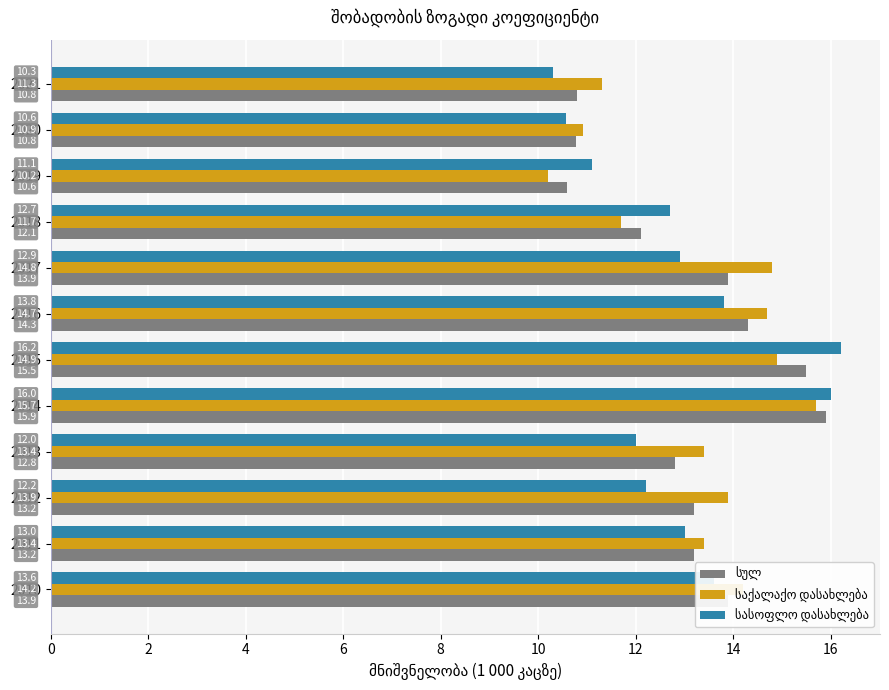

What is the spread (max minus min) of values at 2016?

0.9